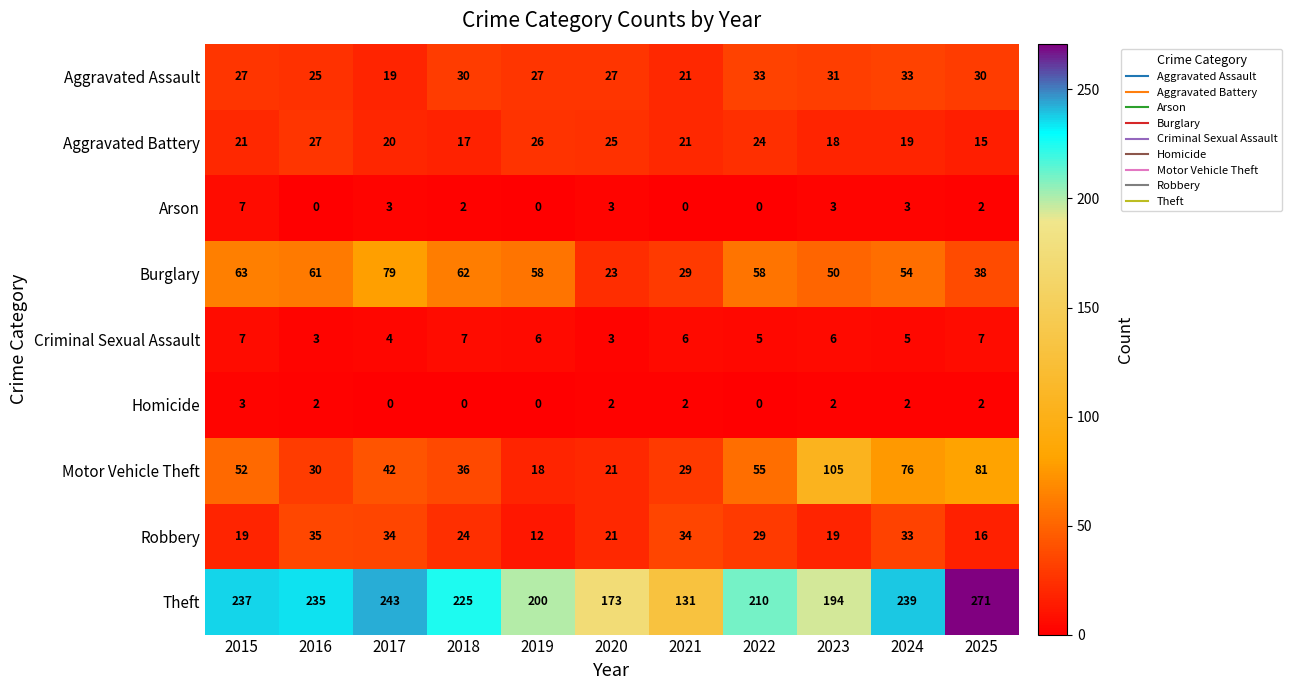

How many data points does each series have?

11